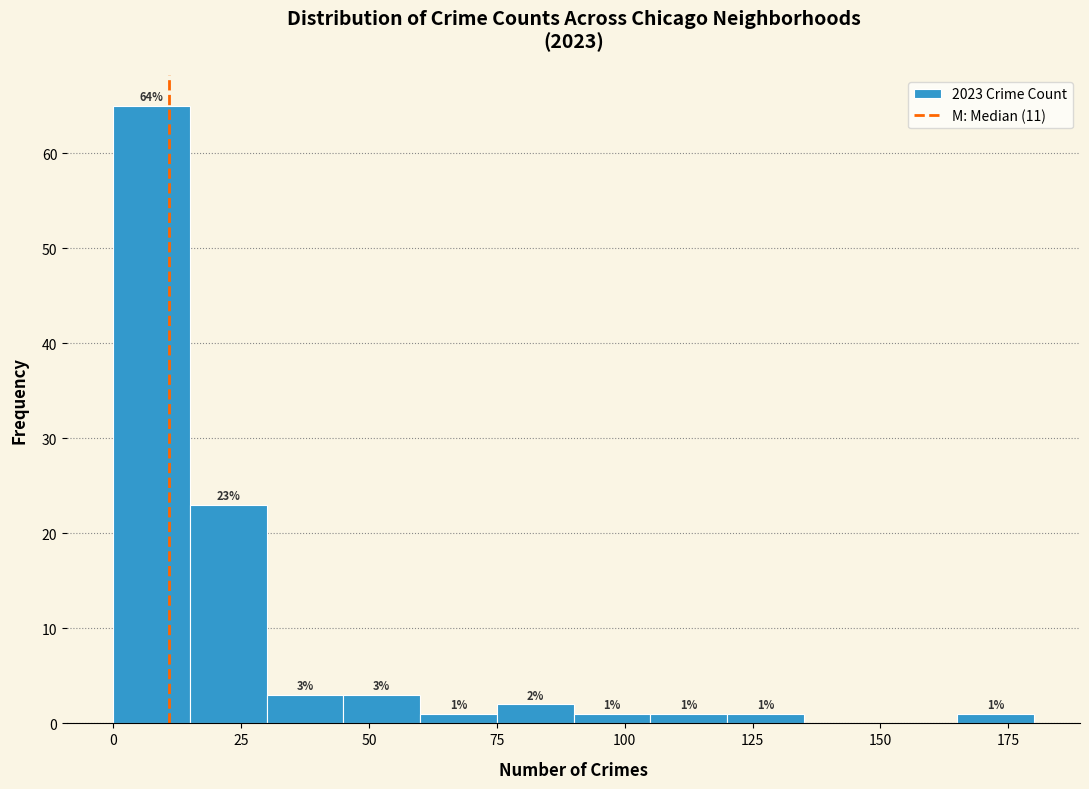

Around what value on the x-axis is the tallest bar? Give the approximate position of its centre, as read against the axis.

10